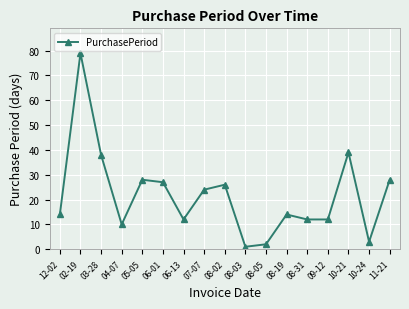

Is it true that the value at 08-19 is 14?

True